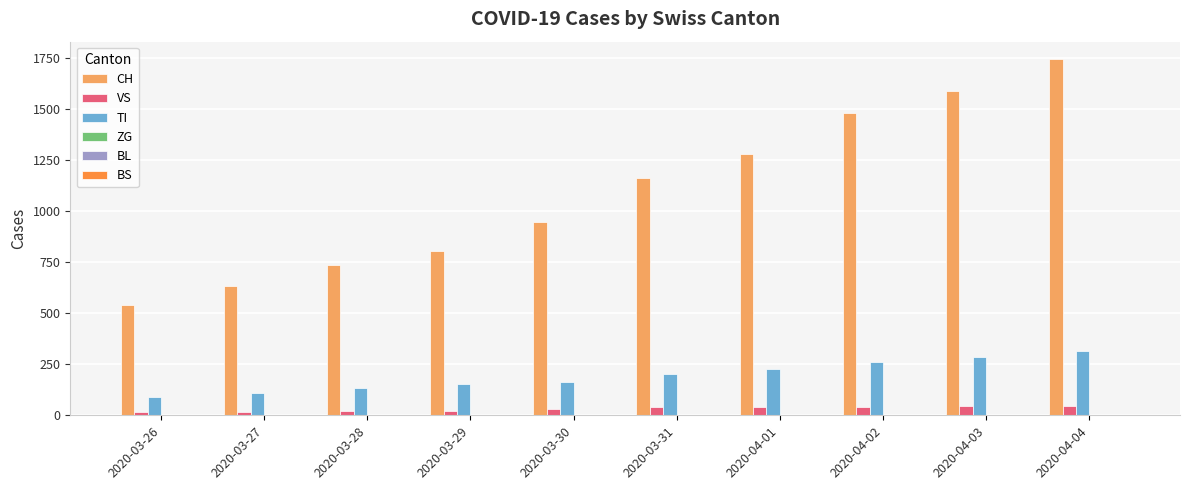

What is the maximum value for TI?

314